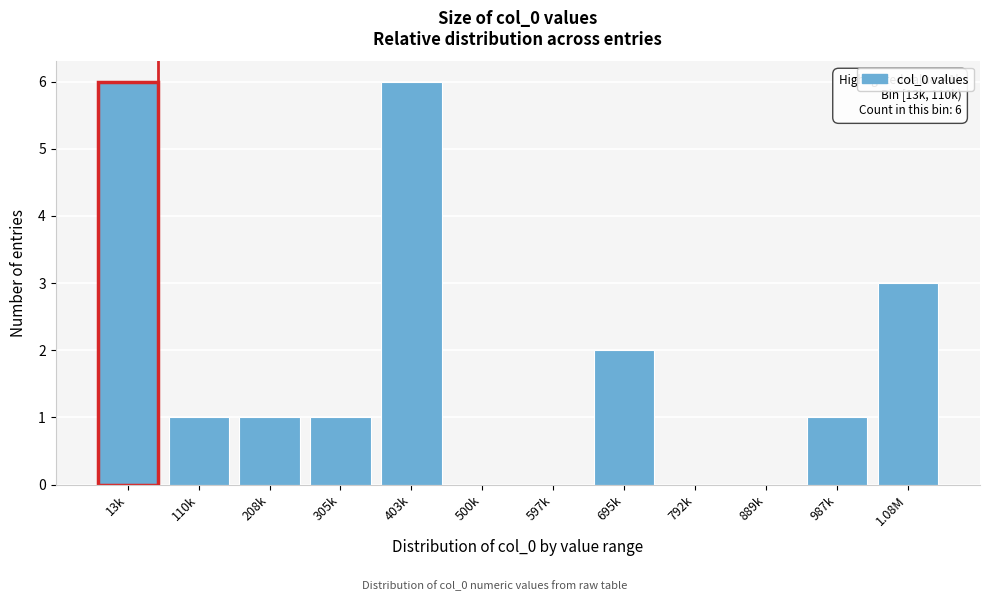

Reading left to right, what are all the values shown in this chart?

13k=6	110k=1	208k=1	305k=1	403k=6	500k=0	597k=0	695k=2	792k=0	889k=0	987k=1	1.08M=3